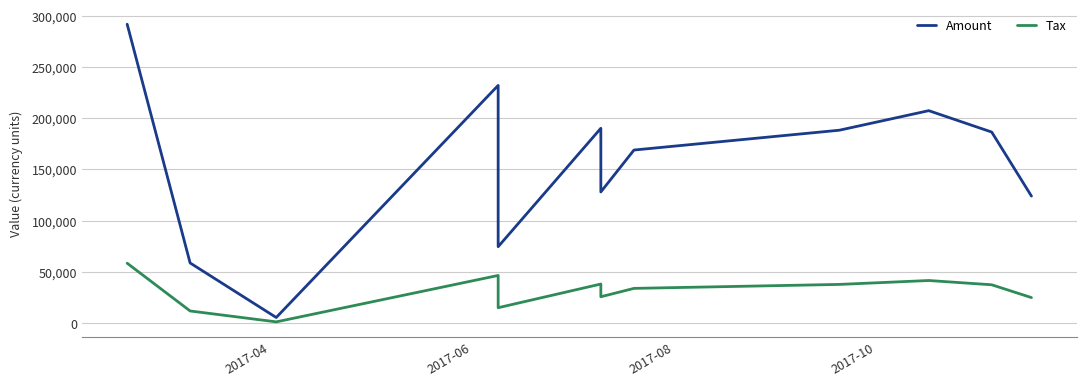

How many lines are shown in the chart?

2